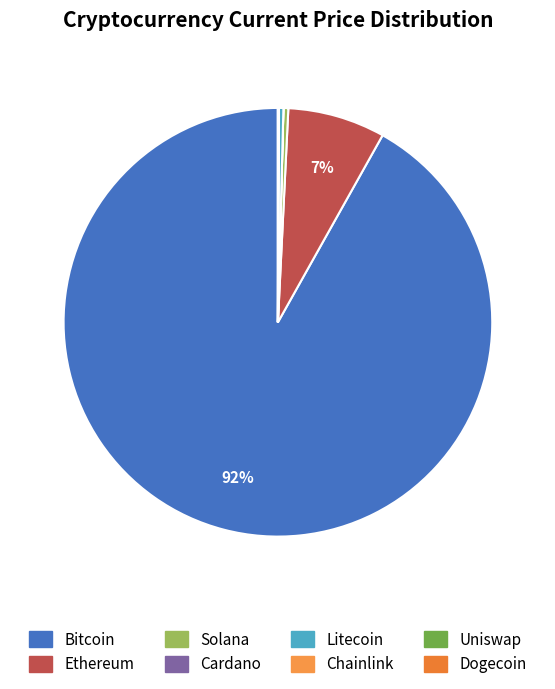

Which slice is the largest?

btc